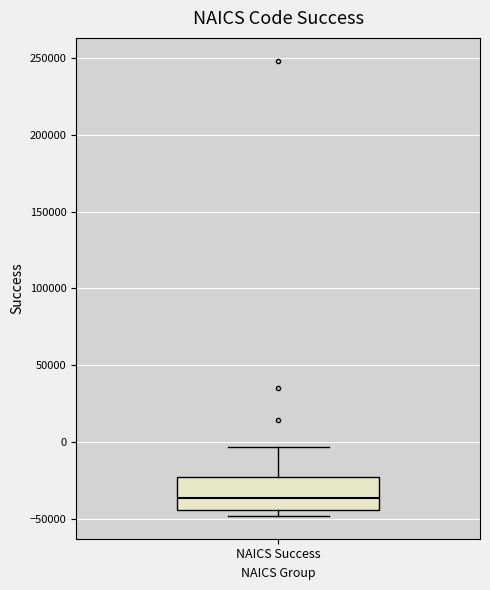

Read this box plot against the y-axis: the position of the median line, the range covered by the box, and the ends of both whiskers. The values are not printed on the chart, so give them approximately, as read against the axis.

median -35000, box -45000 to -25000, whiskers -50000 to -5000